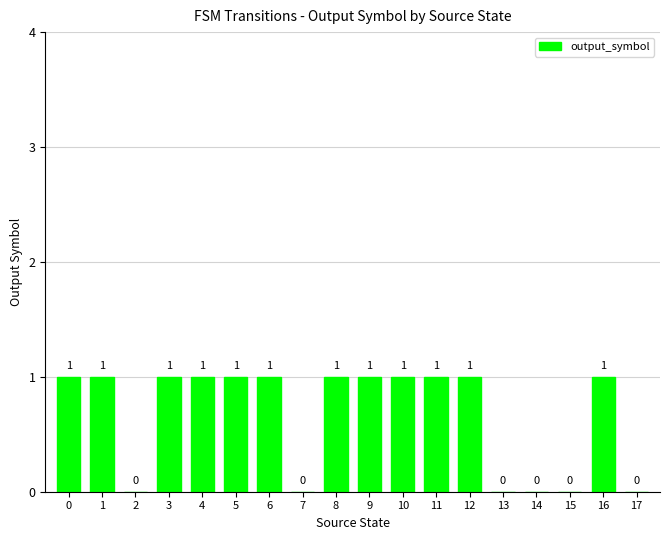

The value at 5 is 2. True or false?

False